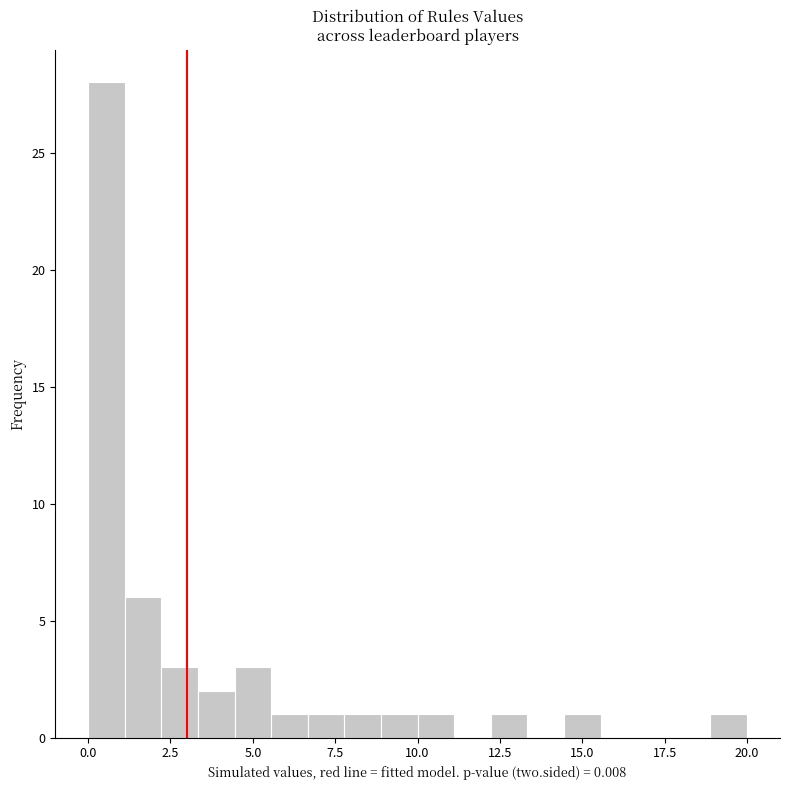

Around what value on the x-axis is the tallest bar? Give the approximate position of its centre, as read against the axis.

0.5